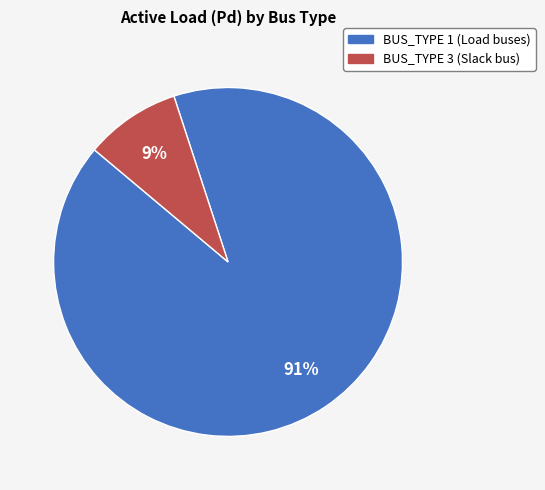

Rank the categories by value from highest to lowest.

BUS_TYPE 1, BUS_TYPE 3